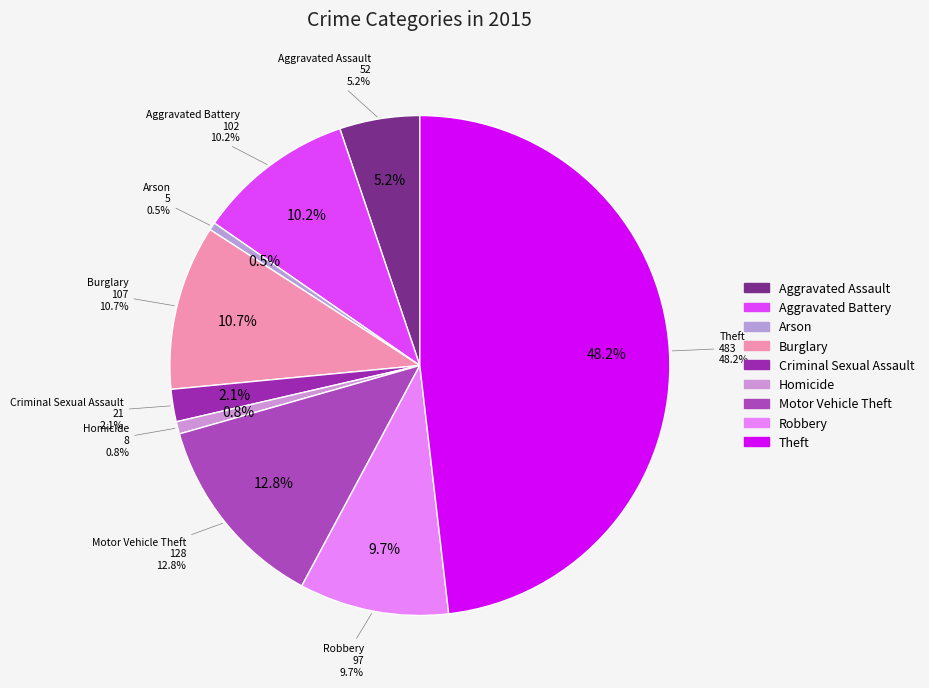

Approximately how many times larger is the value at Arson compared to Robbery?

0.1